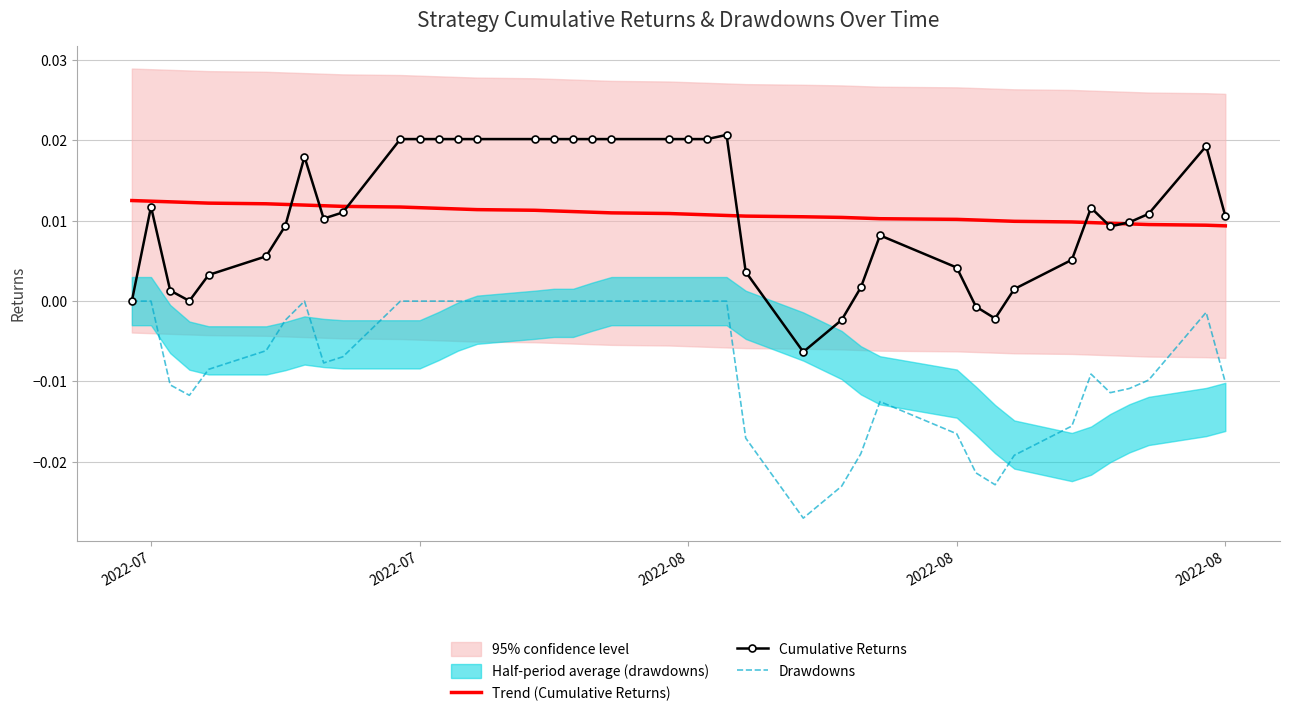

At which label does Trend (Cumulative Returns) reach its peak?

2022-07